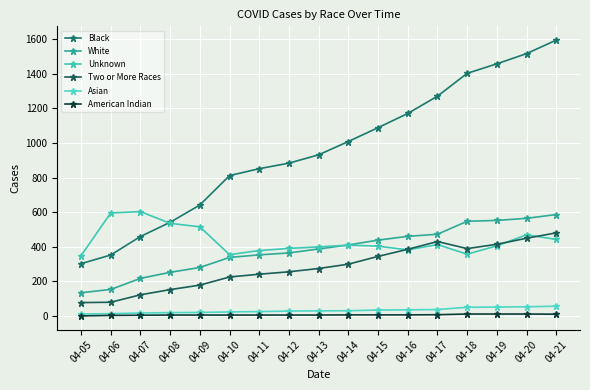

At which label is Asian closest to 34?

04-15